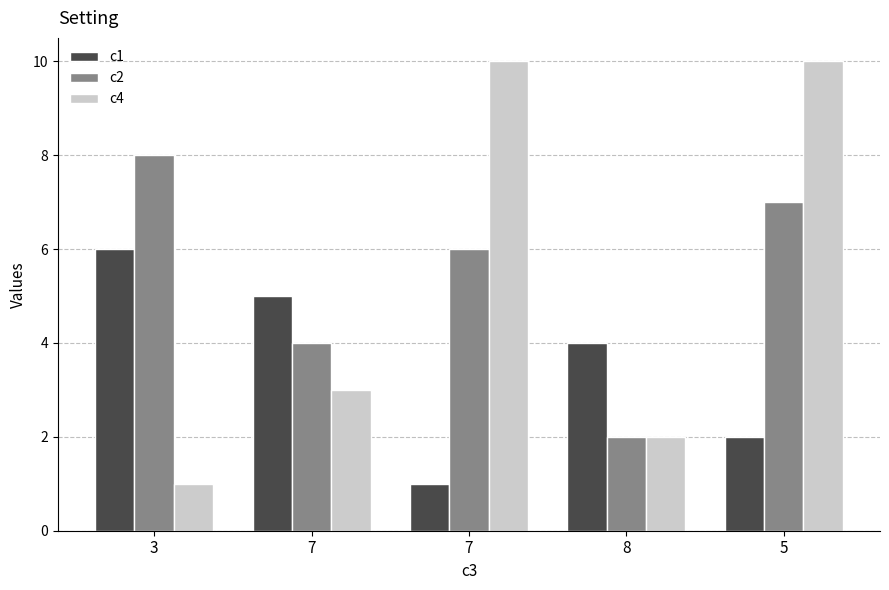

Between 3 and 5, which is larger?

3